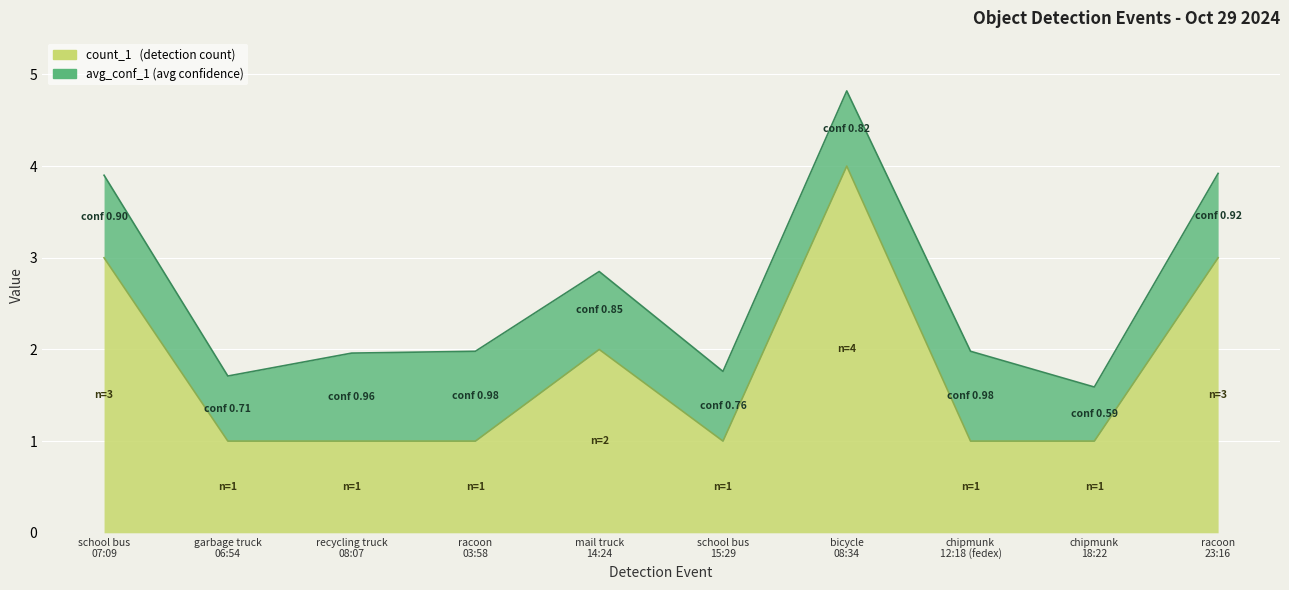

What is the difference between the values at bicycle
08:34 and racoon
23:16?

1